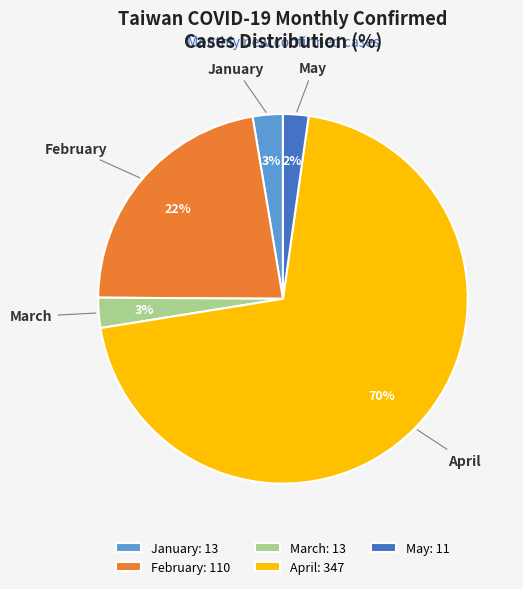

Count the number of slices in the pie.

5